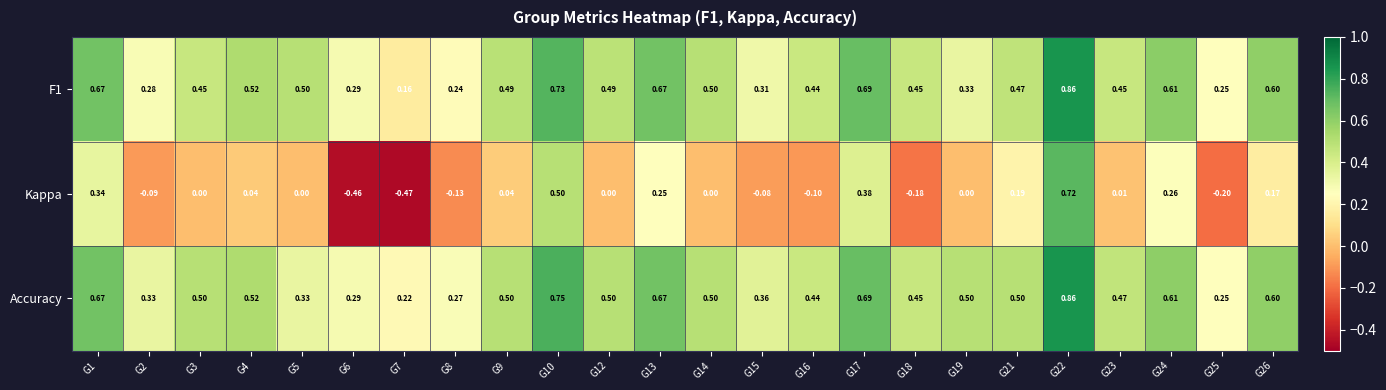

How many data points does each series have?

24